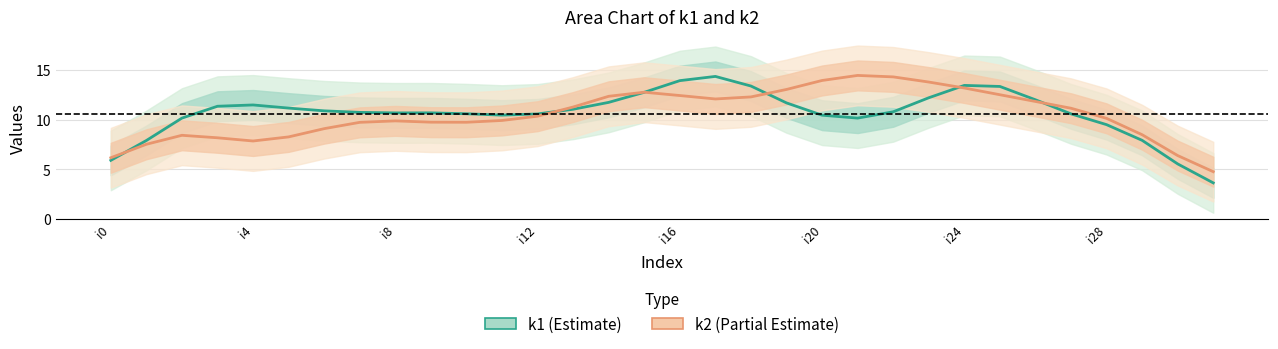

True or false: k1 has more than 0 interior local peaks.

True